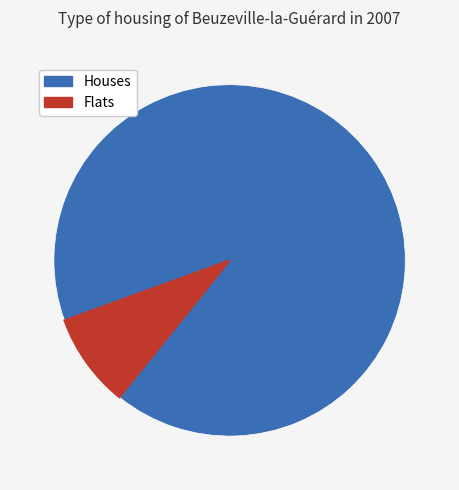

Is there a majority slice in this chart?

Yes